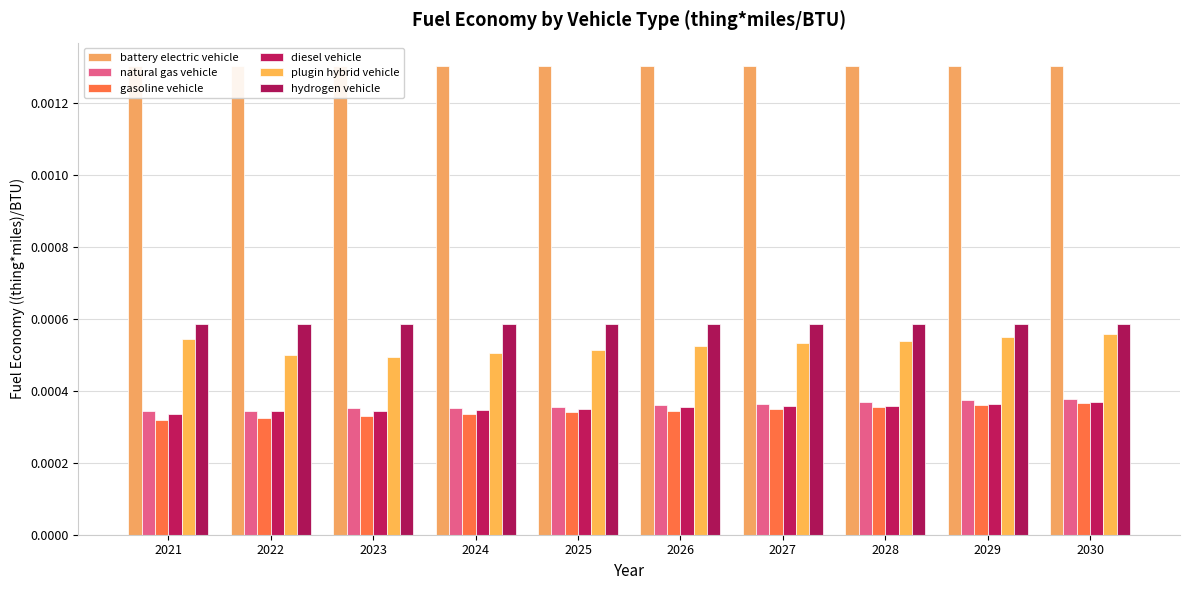

At which label does diesel vehicle reach its peak?

2030